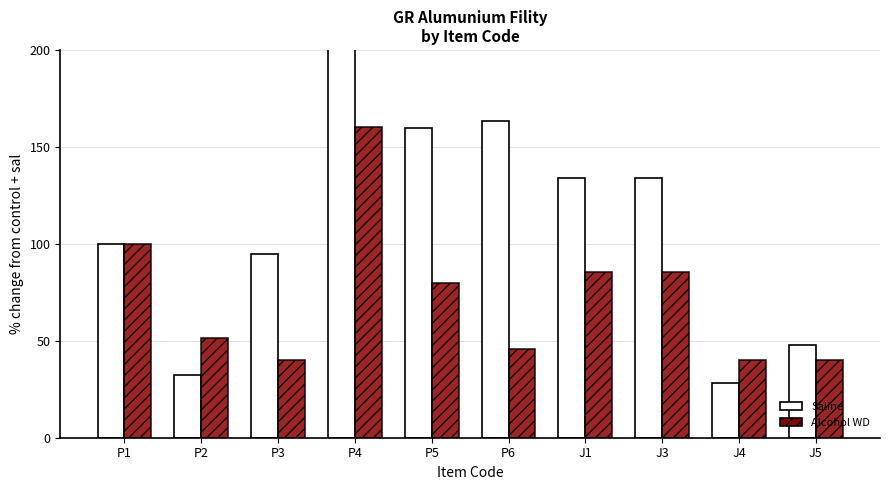

Which category has the highest value in the Alcohol WD series?

P4